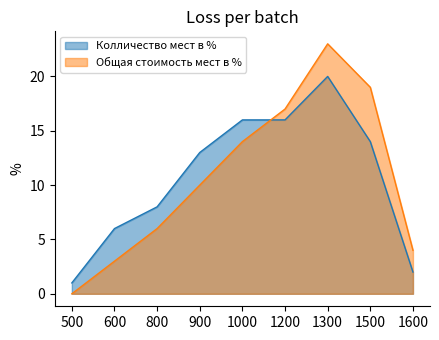

Count the number of categories in the chart.

9